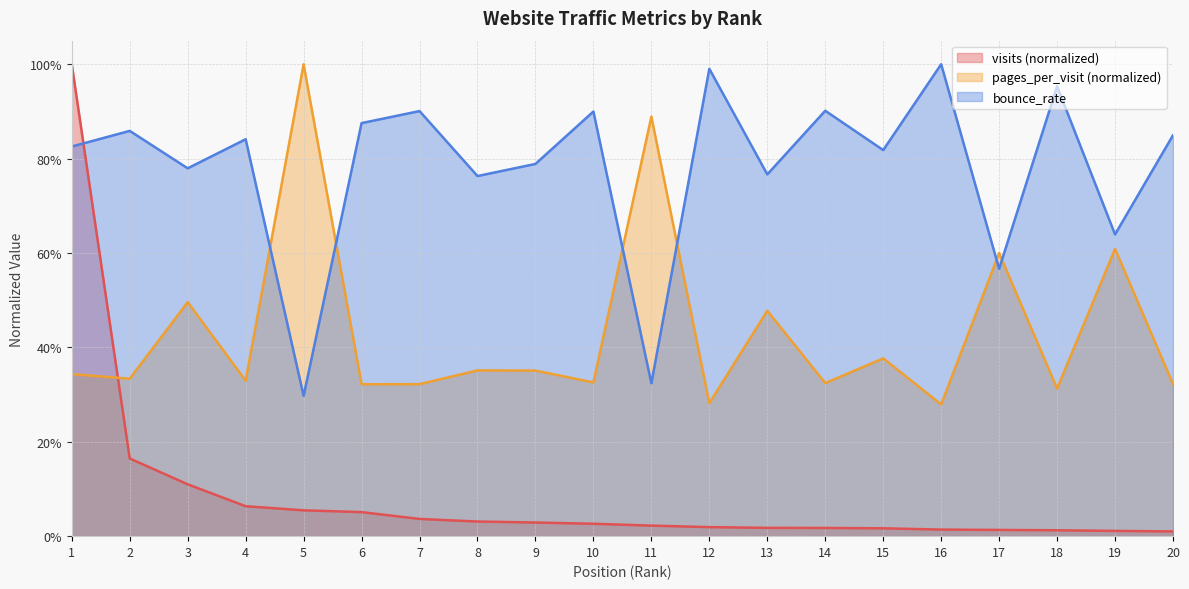

What is the difference between the bounce_rate values at 8 and 11?

0.4